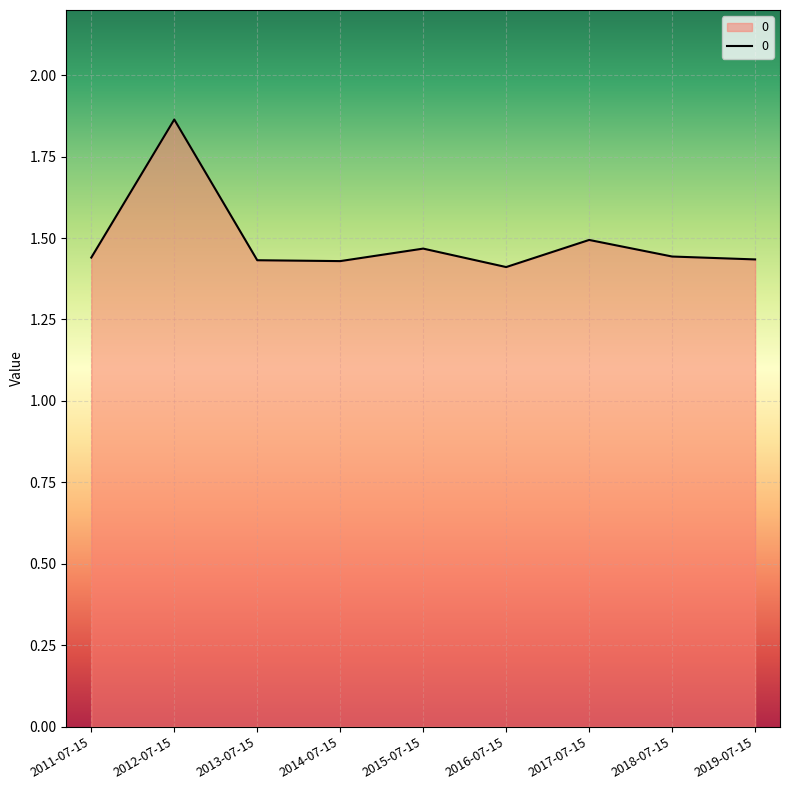

The value at 2011-07-15 is 0.4. True or false?

False